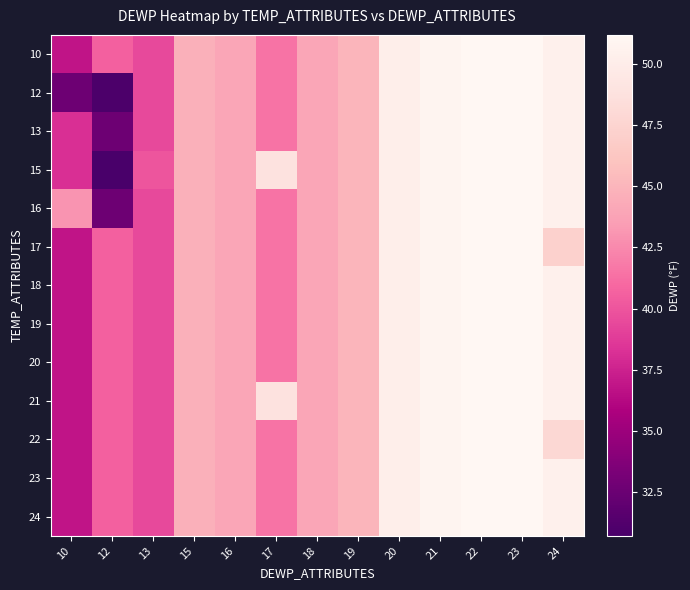

Which label corresponds to the smallest value in the chart?

12